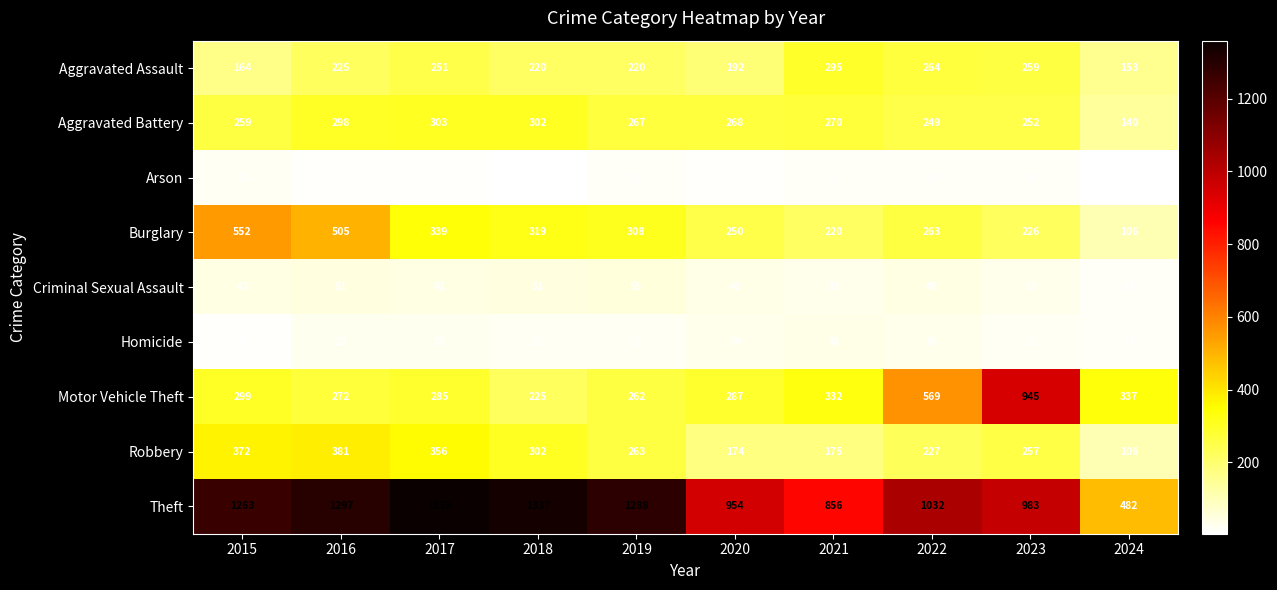

Which category has the highest value across all series?

2017